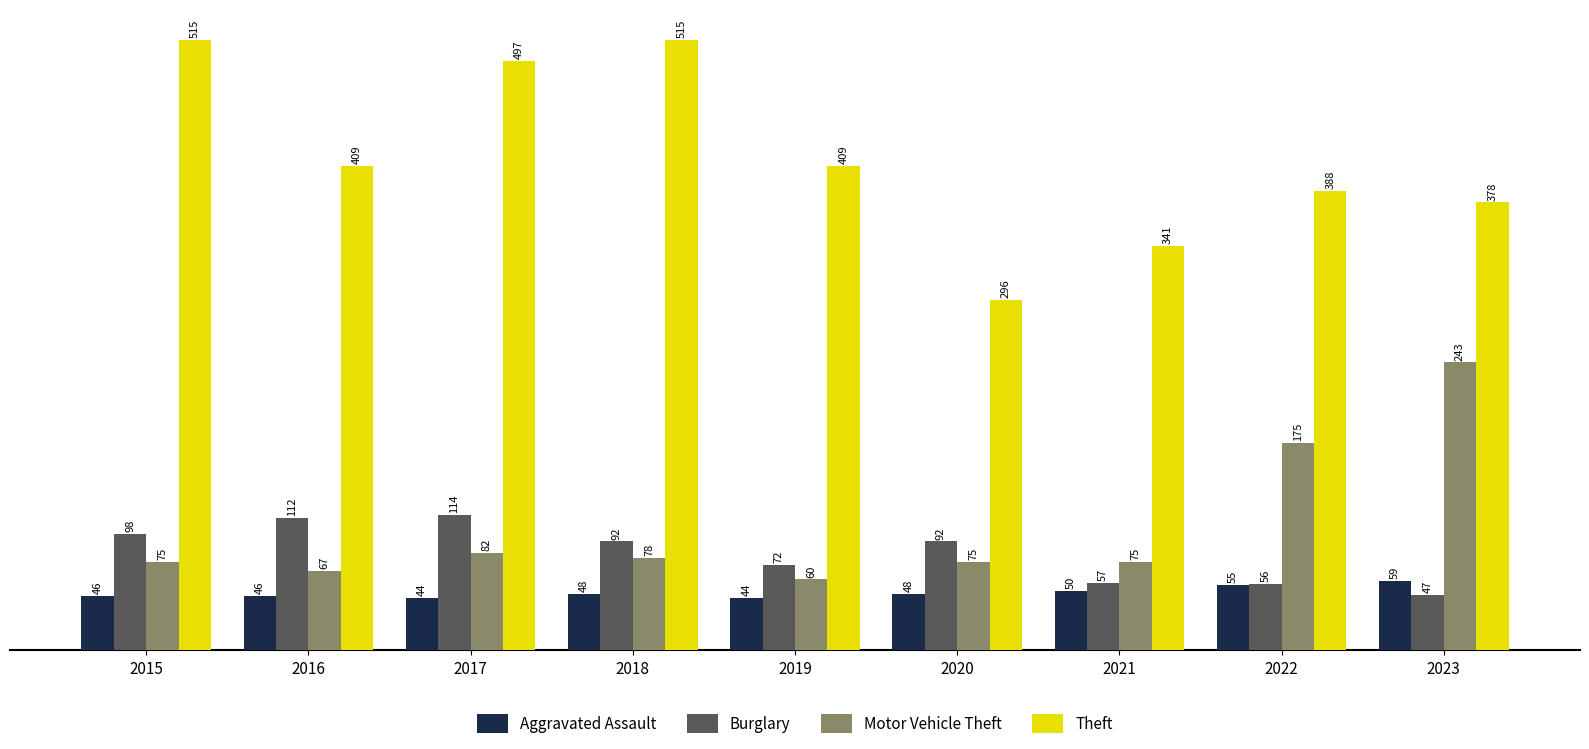

Are the bars grouped side by side (vs. stacked)?

Yes